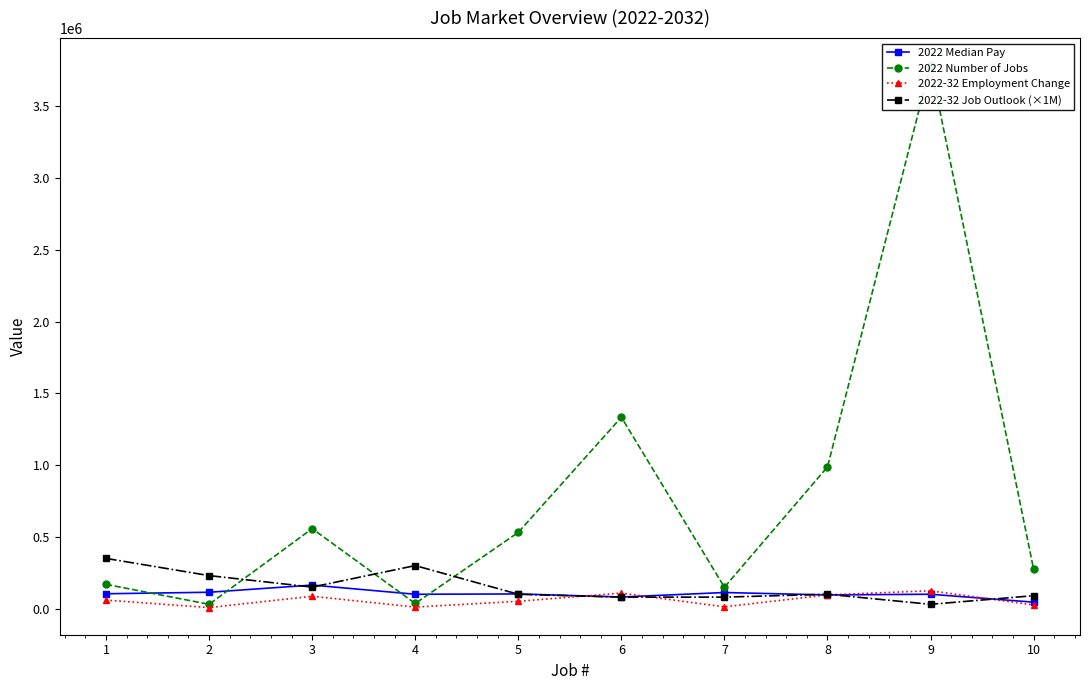

At which label is 2022 Number of Jobs closest to 1908900?

6